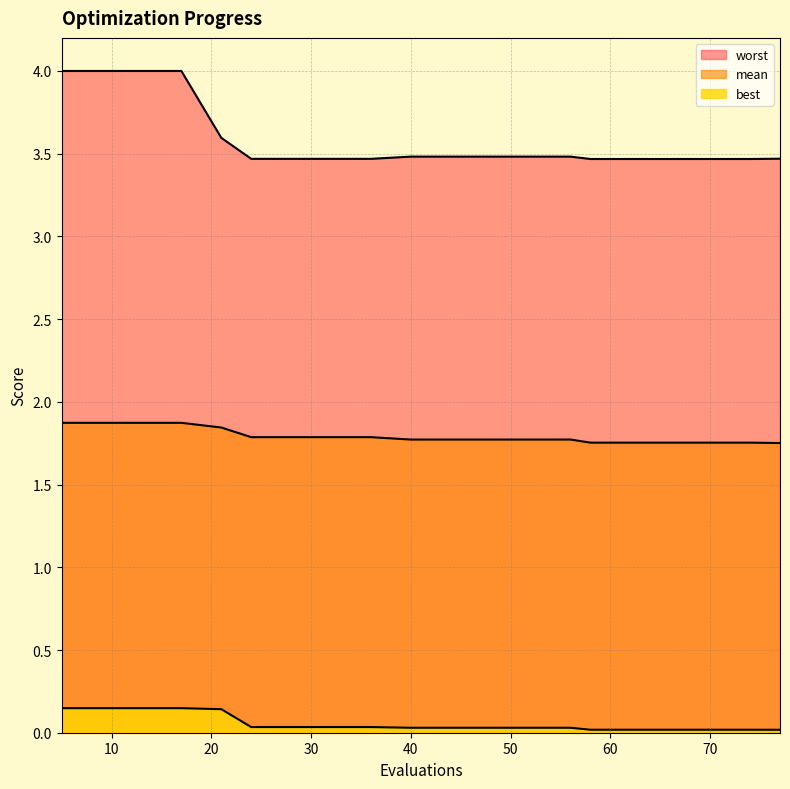

Reading left to right, list all the values displayed in this chart.

mean: 1.9	1.9	1.9	1.9	1.8	1.8	1.8	1.8	1.8	1.8	1.8	1.8	1.8	1.8	1.8	1.8	1.8	1.8	1.8	1.8
best: 0.1	0.1	0.1	0.1	0.1	0.0	0.0	0.0	0.0	0.0	0.0	0.0	0.0	0.0	0.0	0.0	0.0	0.0	0.0	0.0
worst: 4.0	4.0	4.0	4.0	3.6	3.5	3.5	3.5	3.5	3.5	3.5	3.5	3.5	3.5	3.5	3.5	3.5	3.5	3.5	3.5